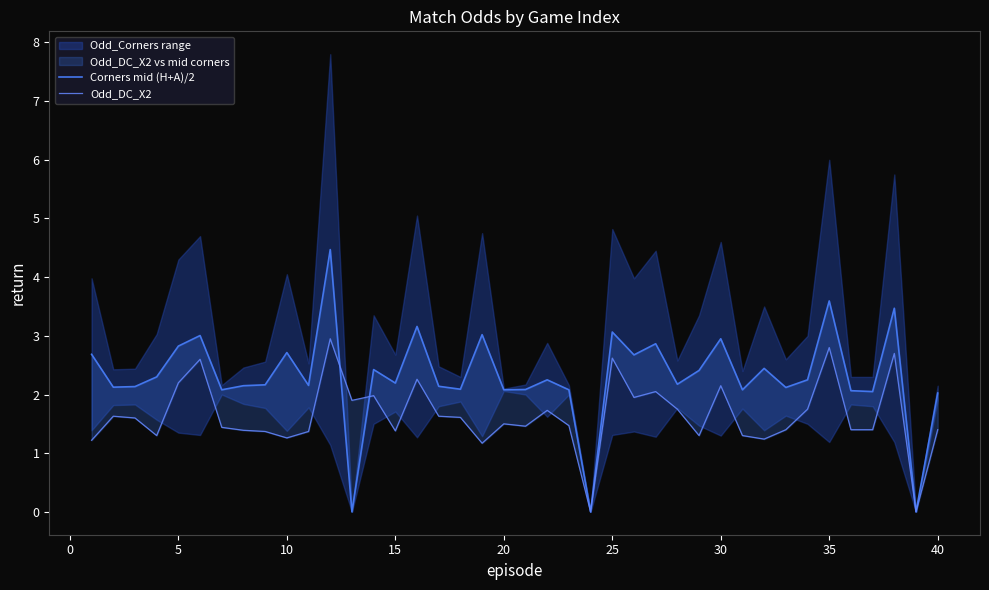

How many interior local peaks does the Odd_DC_X2 series have?

12